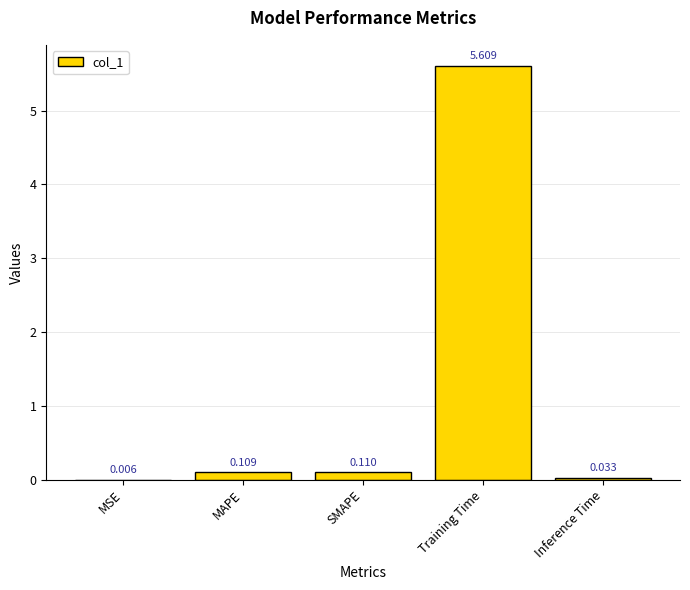

What is the maximum value shown in the chart?

5.6